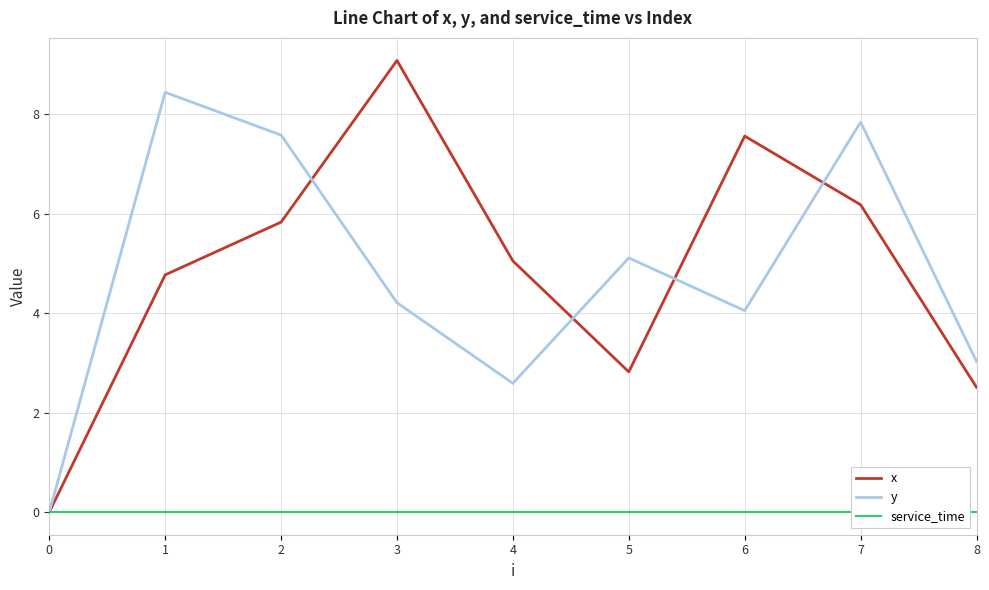

How many lines are shown in the chart?

3